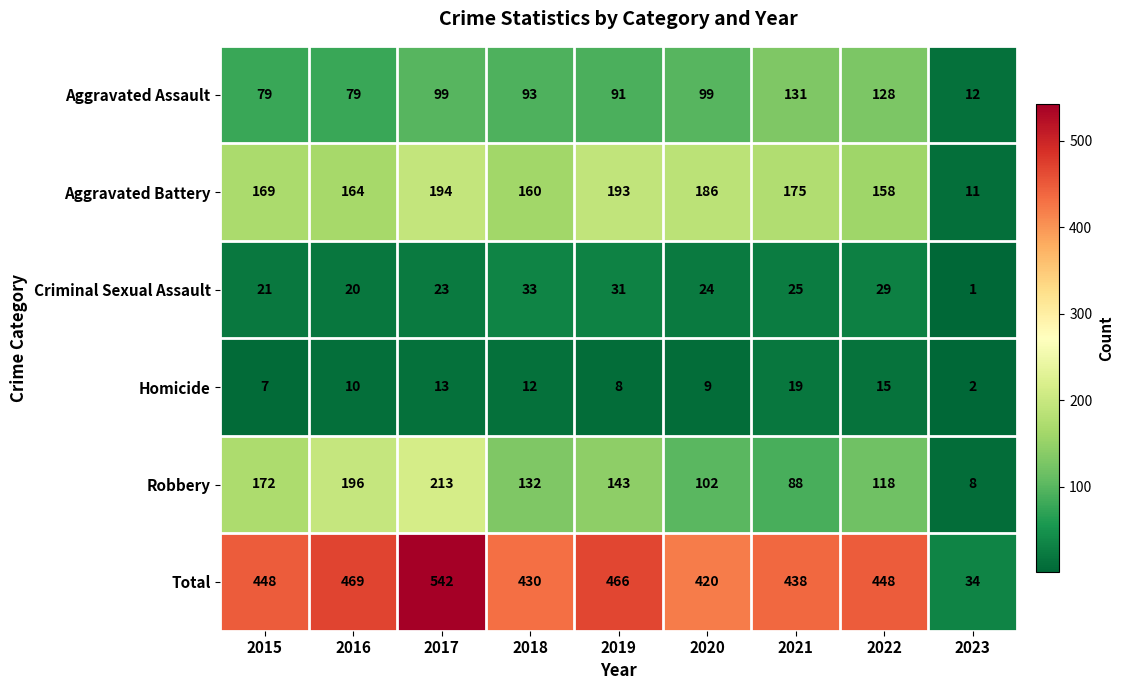

Read the Criminal Sexual Assault value at 2016.

20